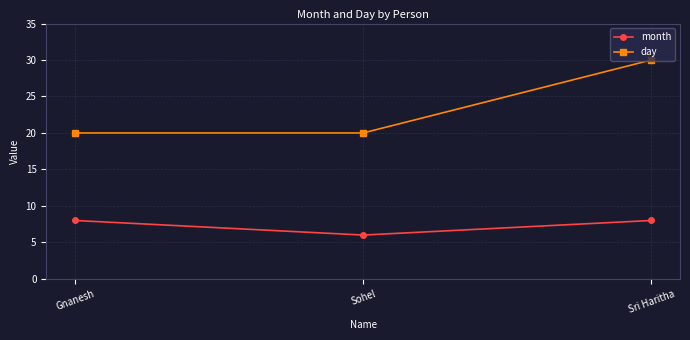

Is it true that month equals 2 at Gnanesh?

False